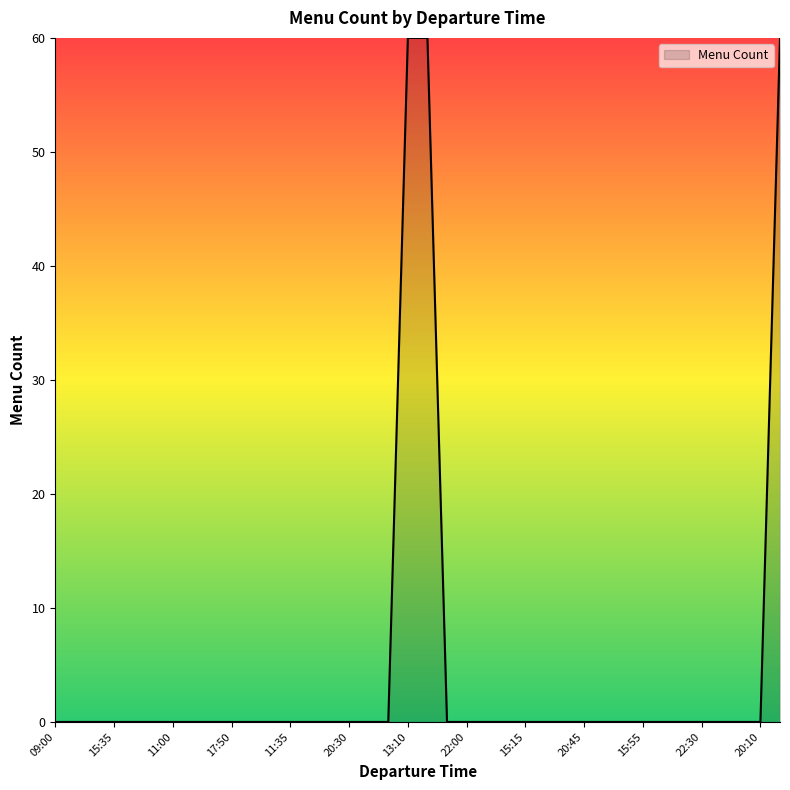

What is the maximum value shown in the chart?

60.0